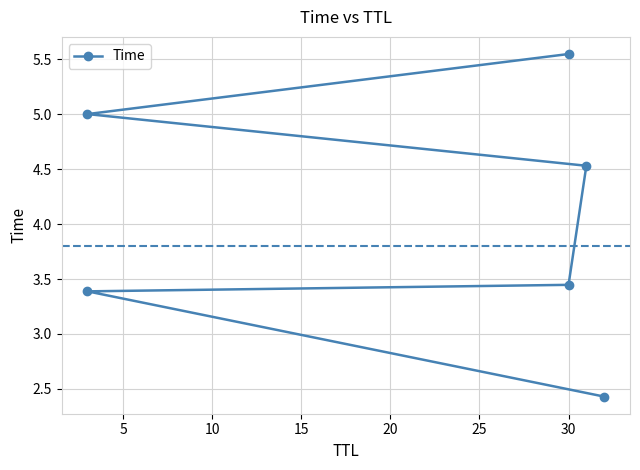

What is the greatest value displayed?

5.5